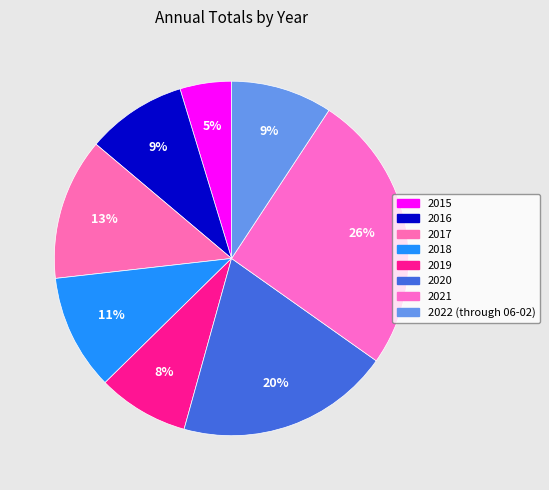

How many slices are in this pie chart?

8